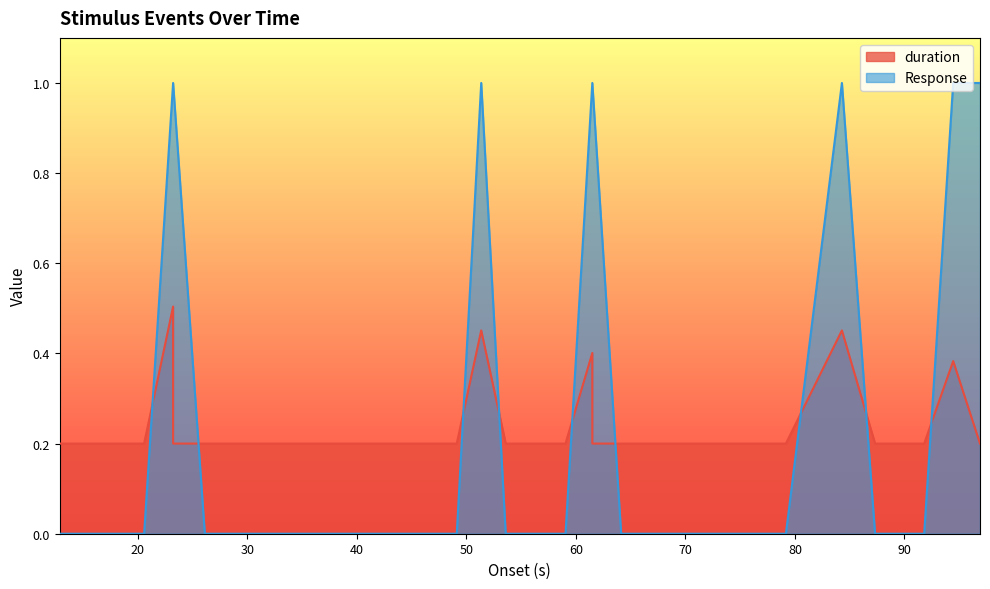

What is the label of the 21st point from the left?

61.502